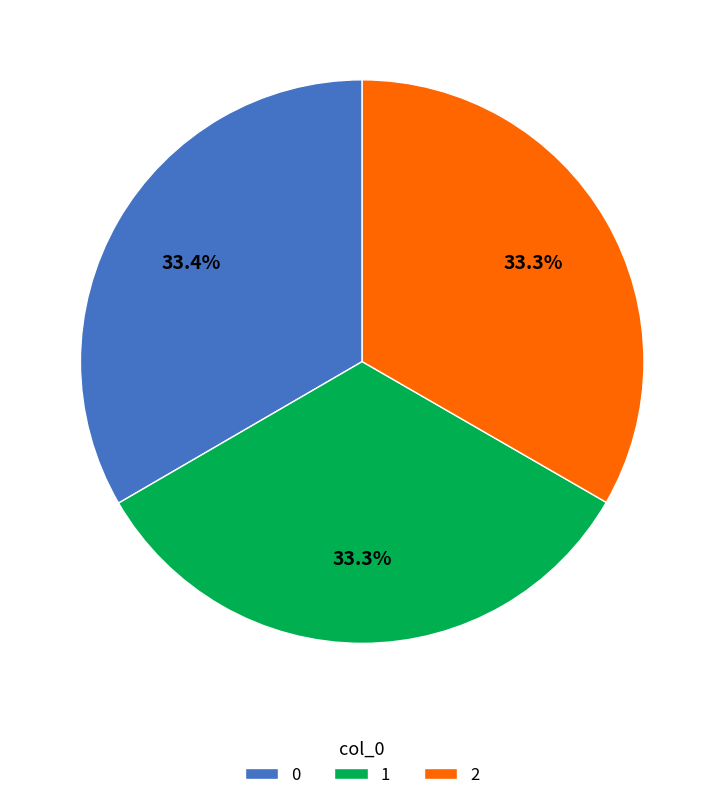

Is 1 the majority of the pie?

No